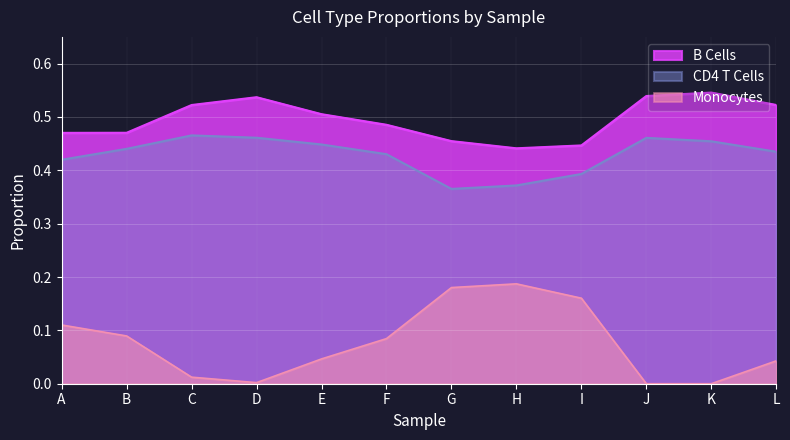

Which label corresponds to the largest value in the chart?

K